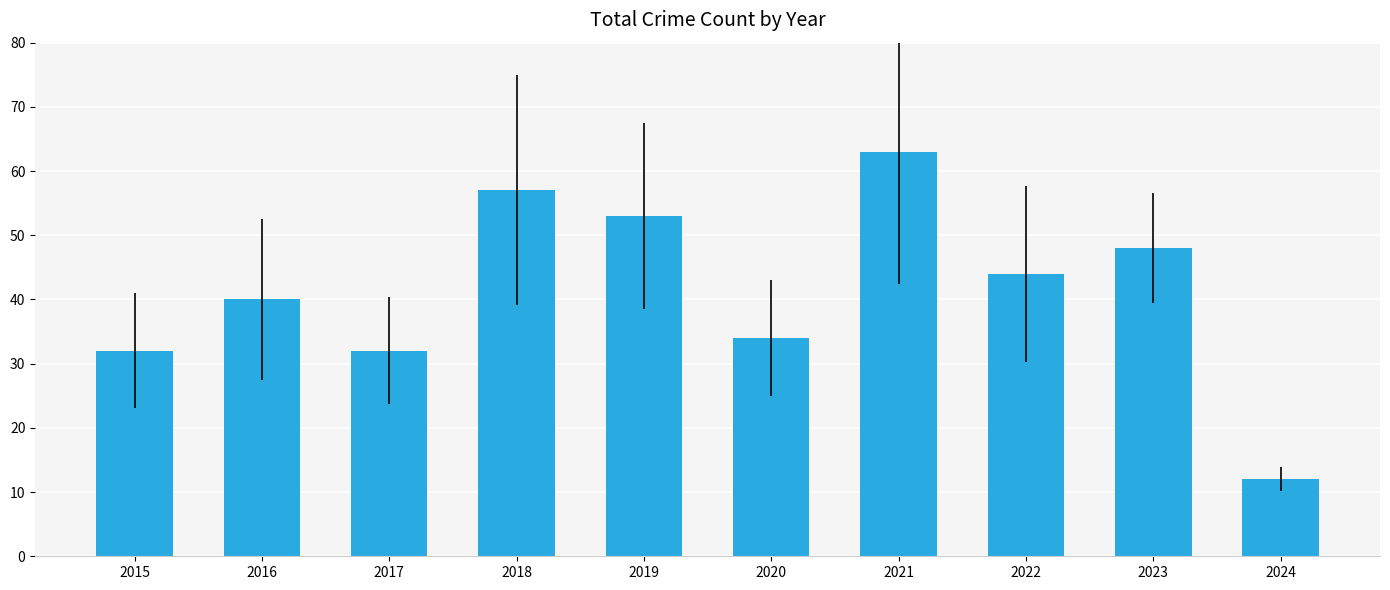

What is the sum of all values?

415